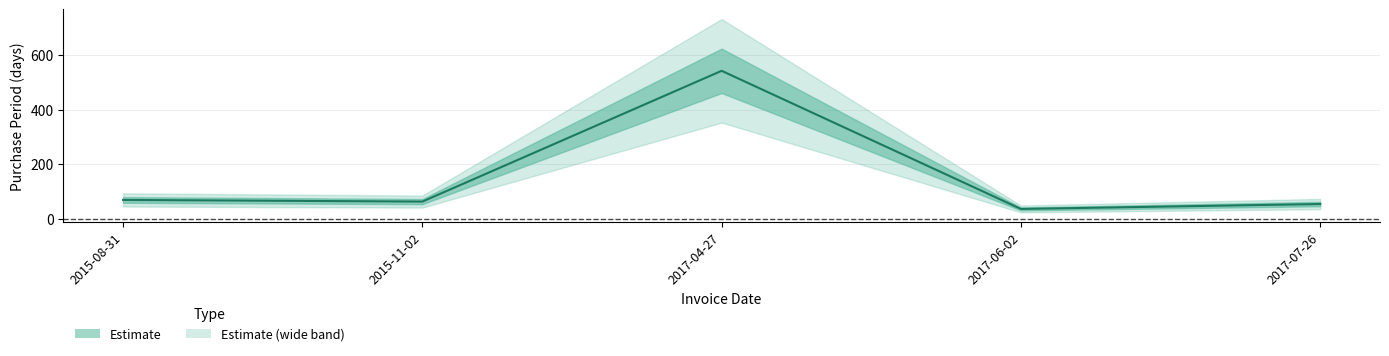

How many interior local peaks (higher than both neighbors) does the data have?

1